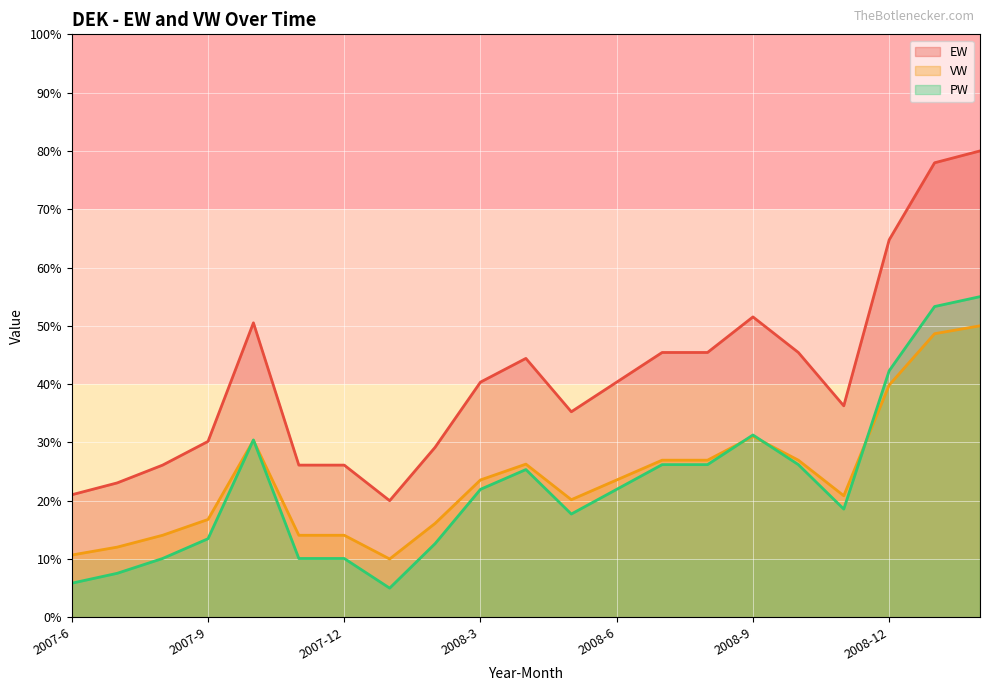

True or false: PW and VW intersect in this chart.

True